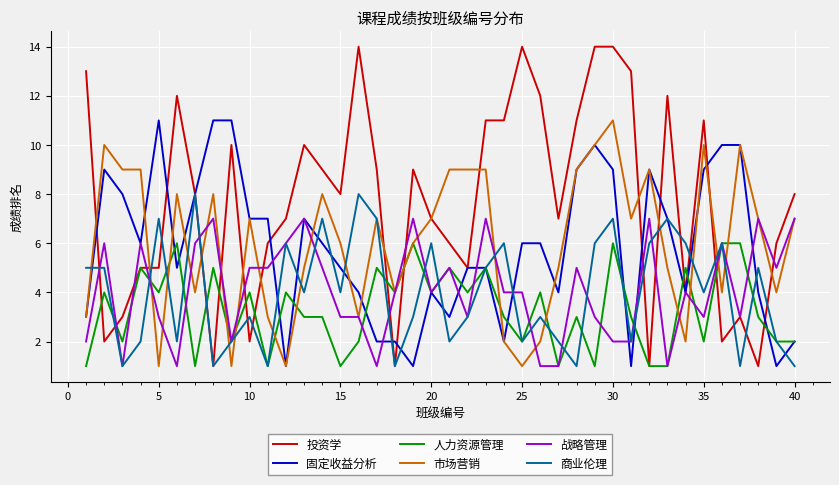

What is the greatest value displayed?

14